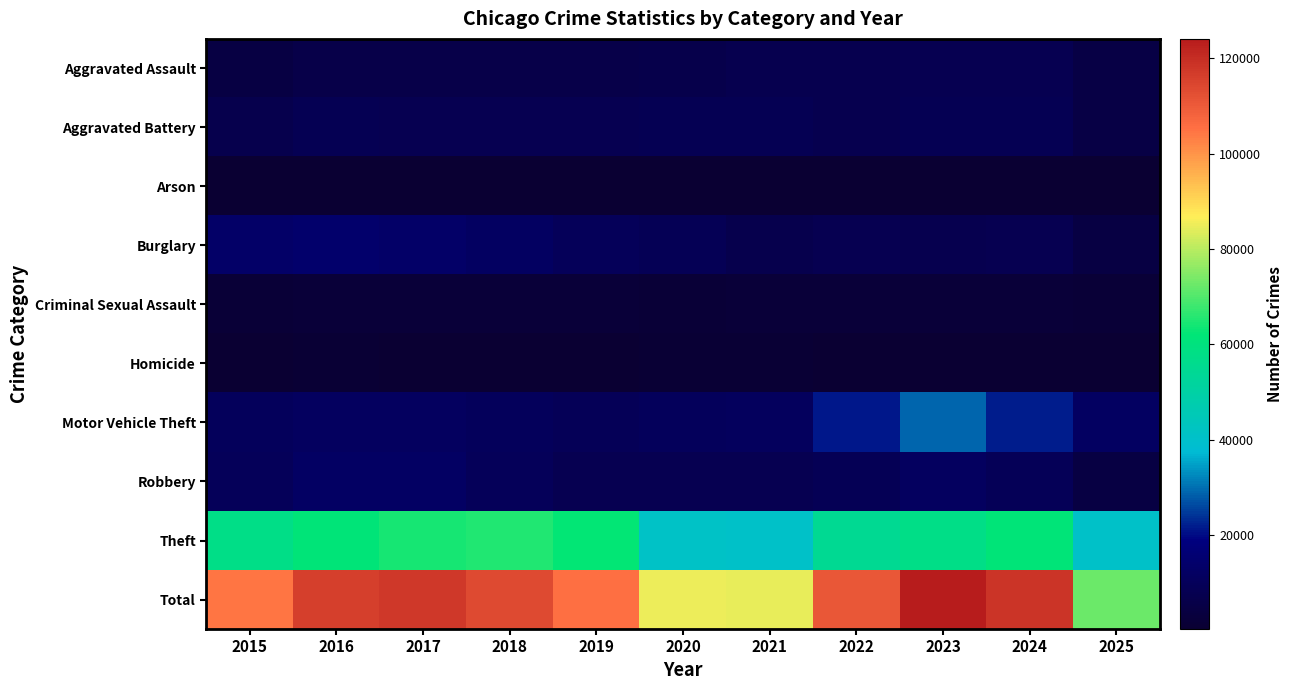

How many series are shown in this chart?

10